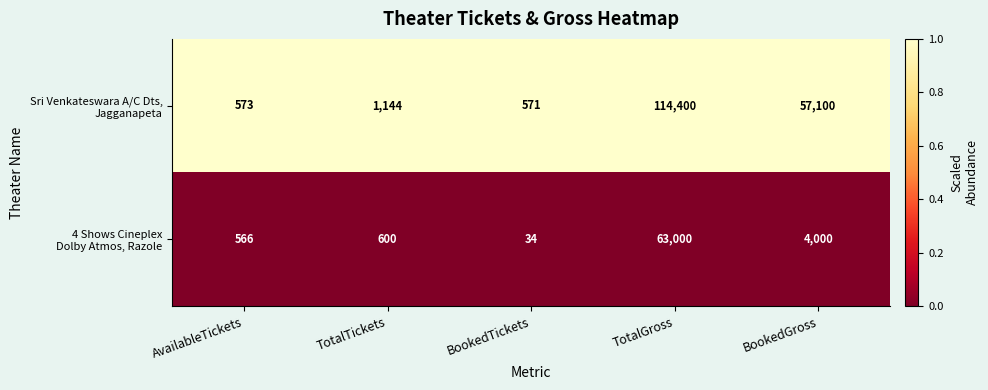

What is the spread (max minus min) of values at TotalTickets?

544